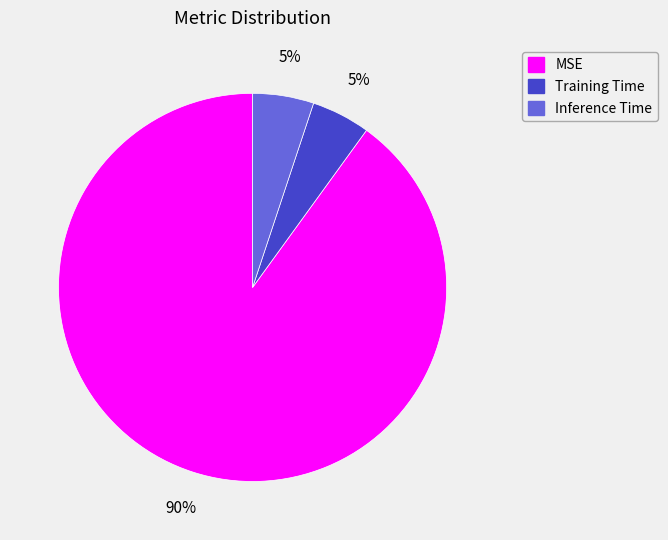

Does Inference Time account for over 50% of the chart?

No